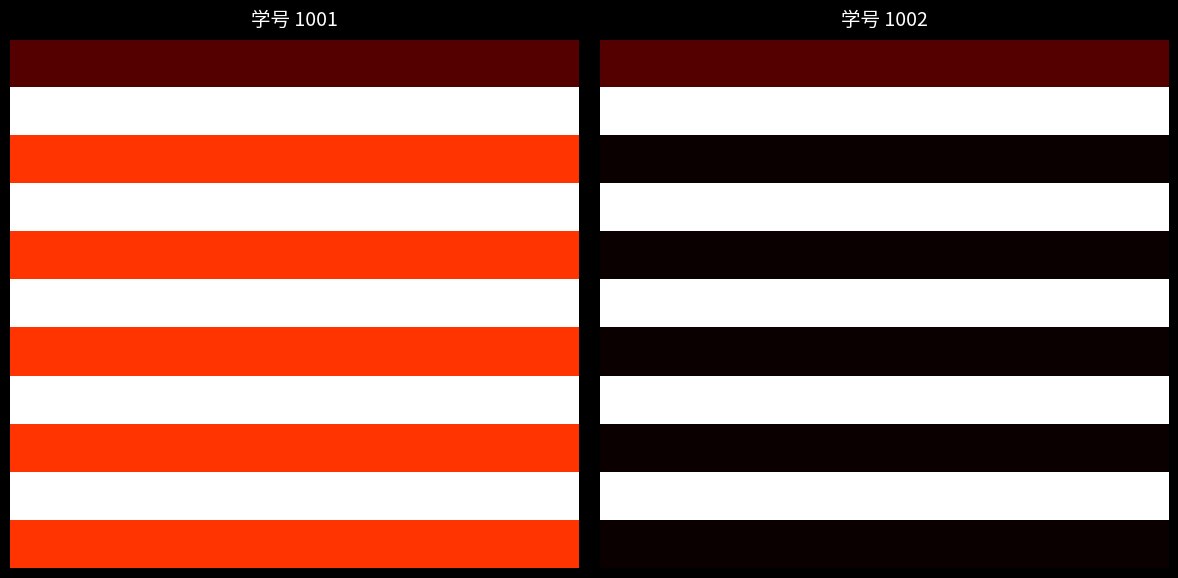

What is the difference between the highest and lowest values at 6?

1.0